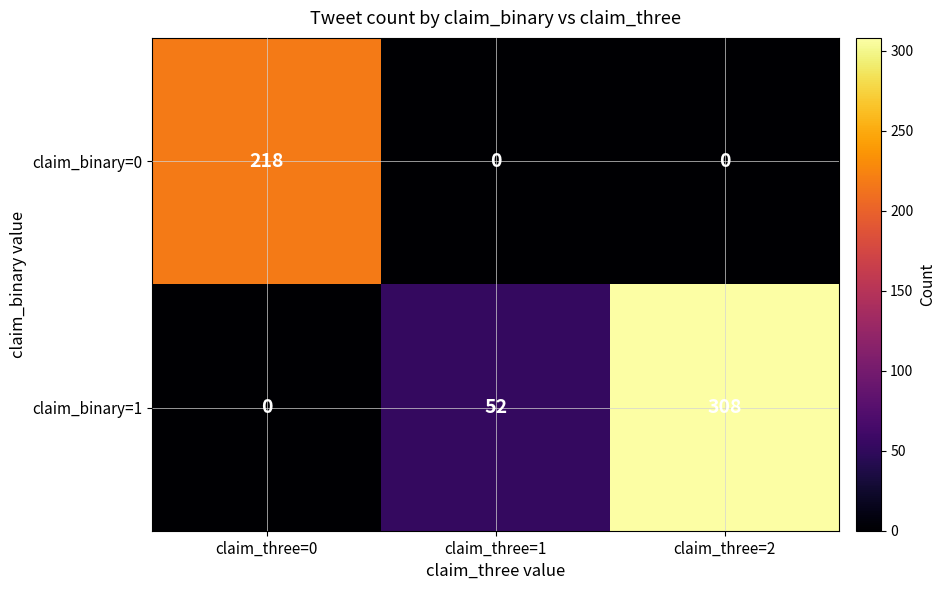

Reading left to right, extract all data points from this chart.

claim_binary=0: claim_three=0=218	claim_three=1=0	claim_three=2=0
claim_binary=1: claim_three=0=0	claim_three=1=52	claim_three=2=308